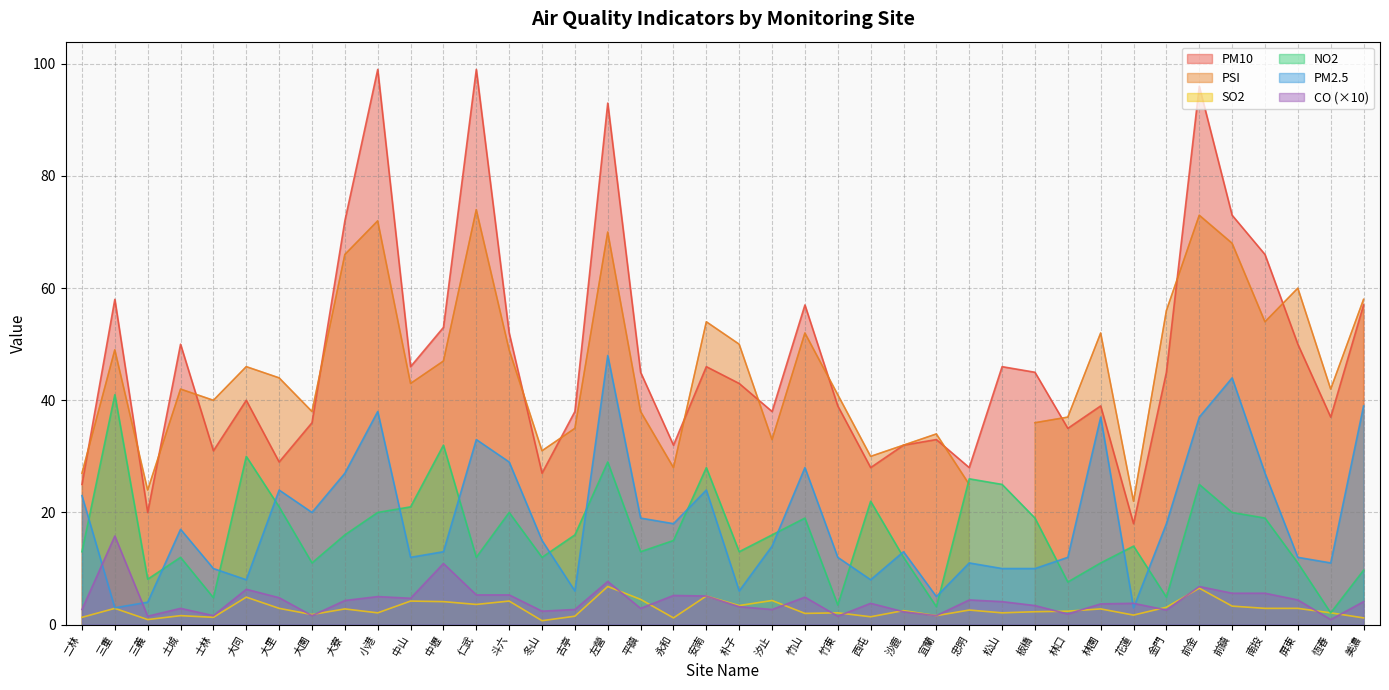

The NO2 series shows 1.5 at 林口. True or false?

False